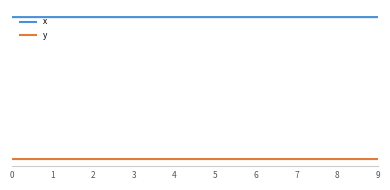

Which series has the widest spread of values?

y